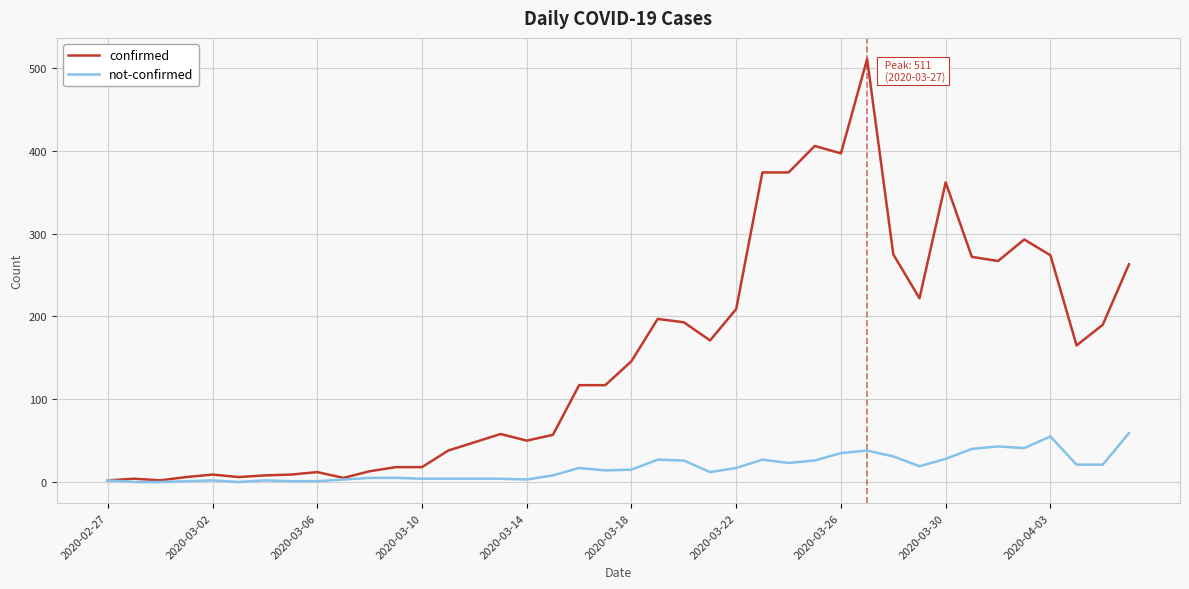

What are all the series names shown in the legend?

confirmed, not-confirmed